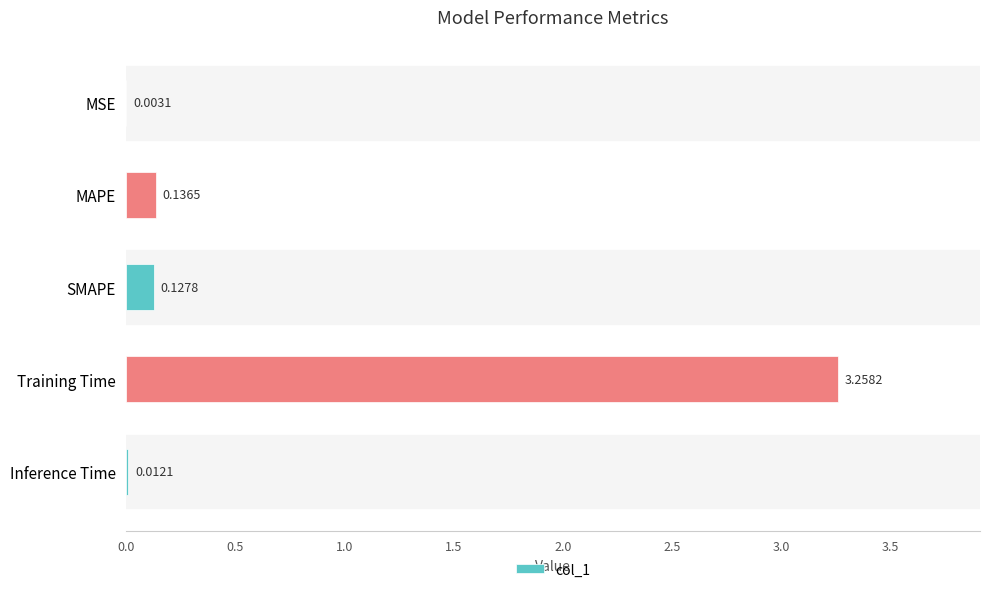

What is the change in value from MAPE to Training Time?

+3.1